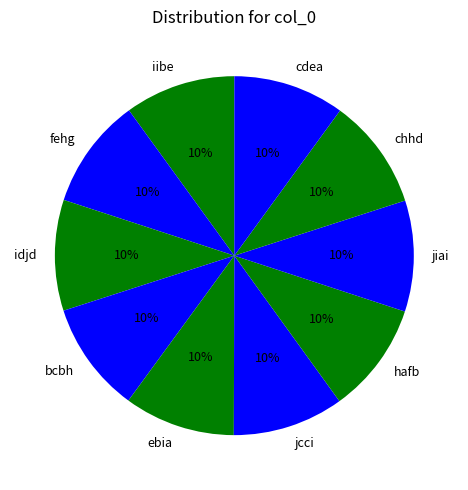

Is hafb the majority of the pie?

No